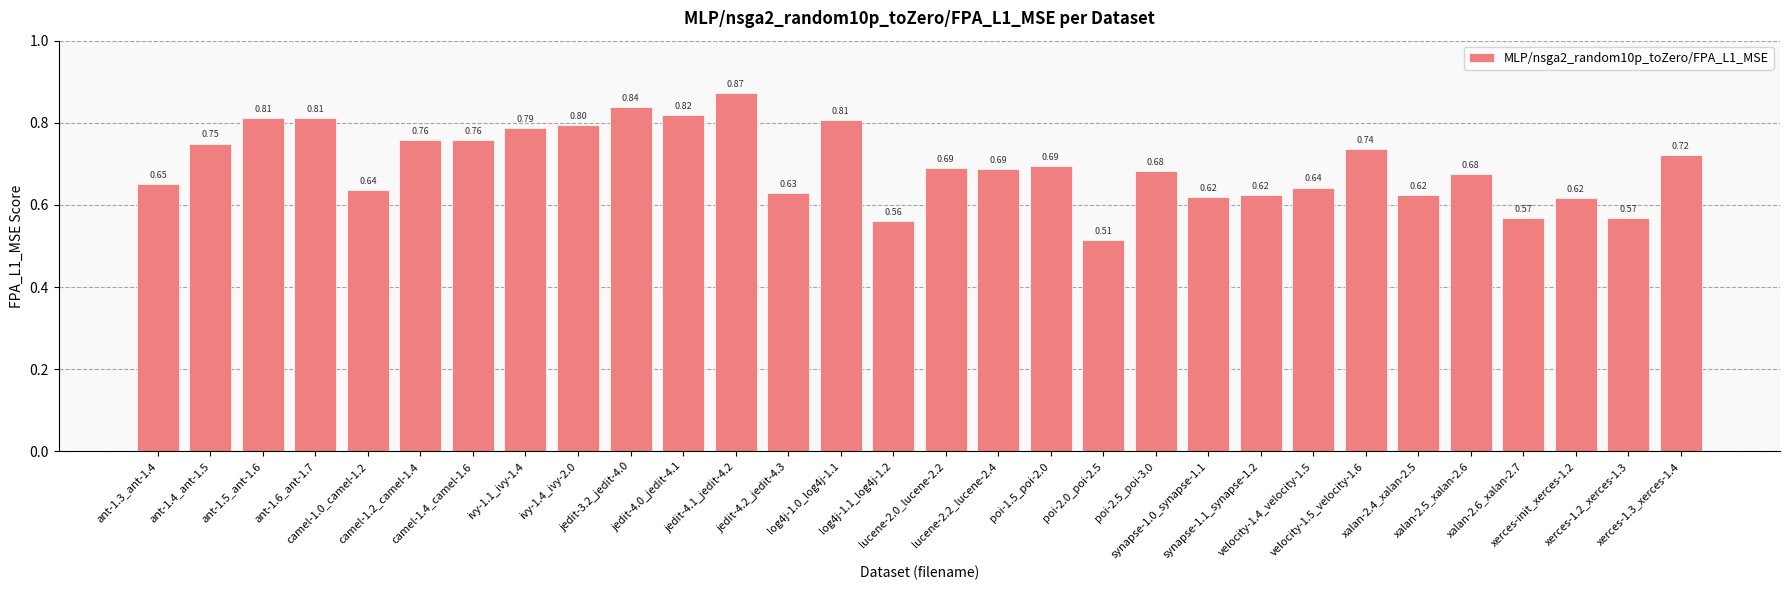

How many bars are there in total?

30